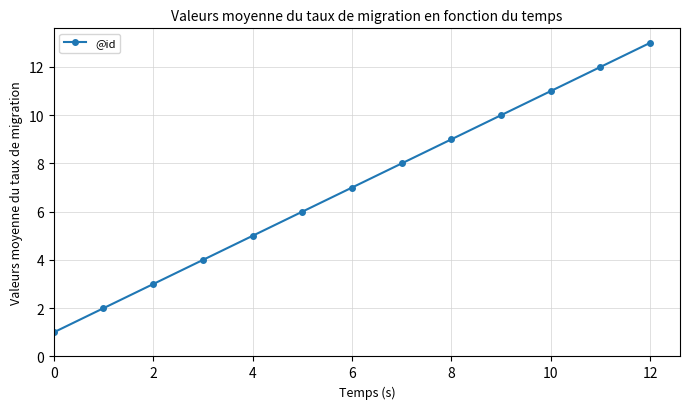

What is the greatest value displayed?

13